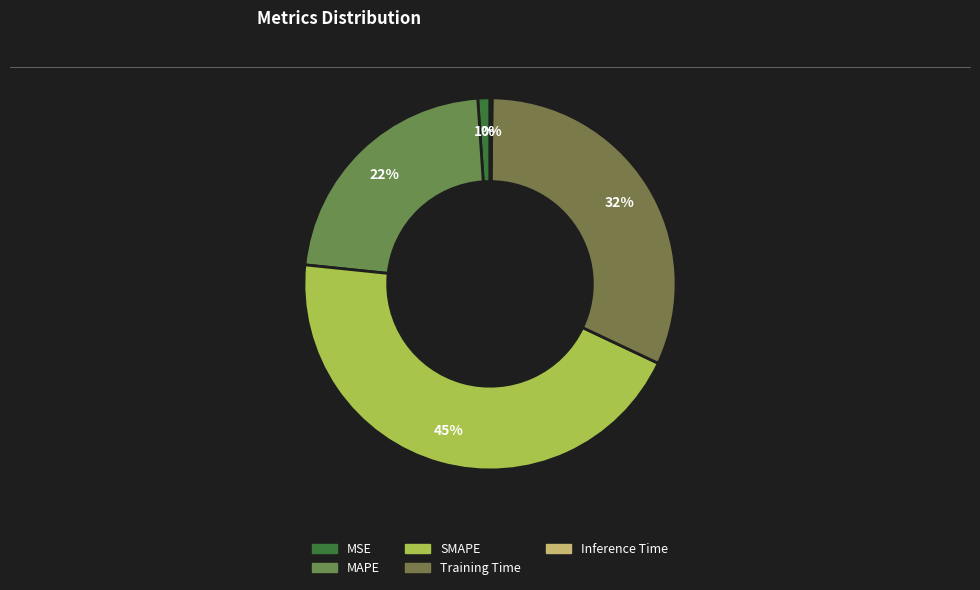

Rank the categories by value from highest to lowest.

SMAPE, Training Time, MAPE, MSE, Inference Time